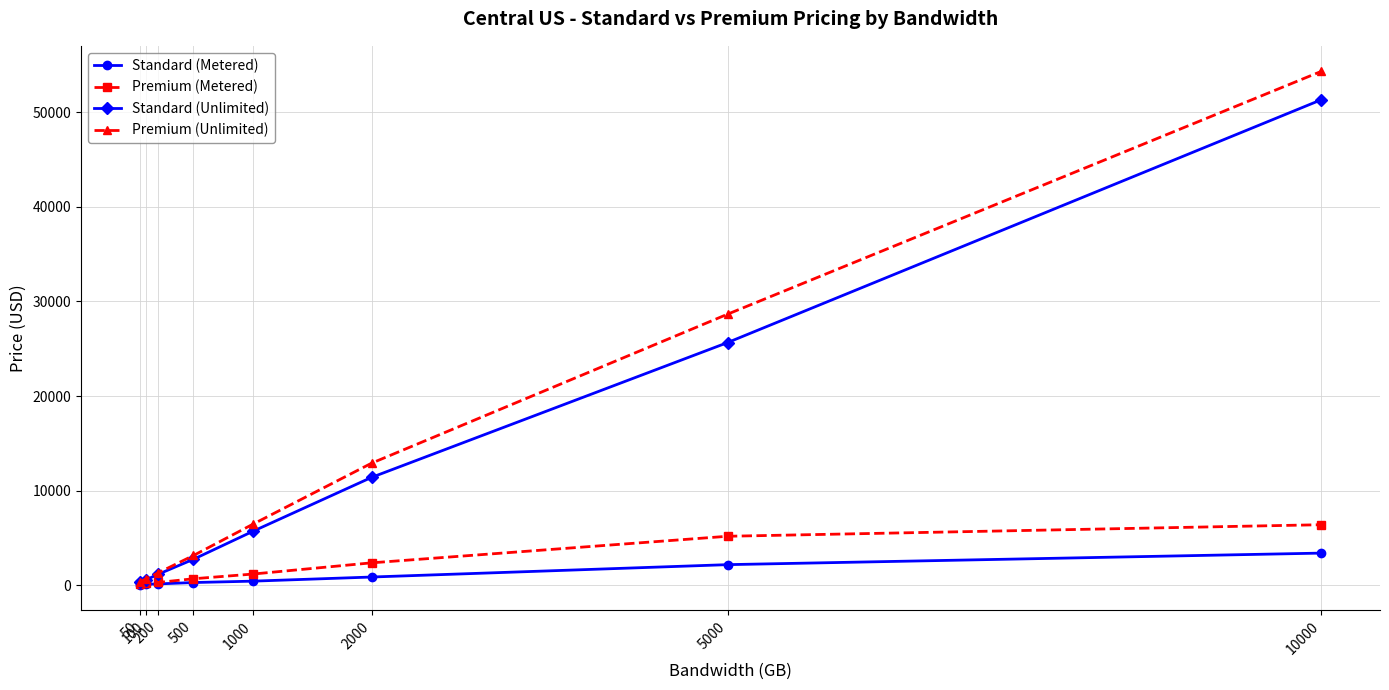

At which category does the chart reach its peak across all series?

10000